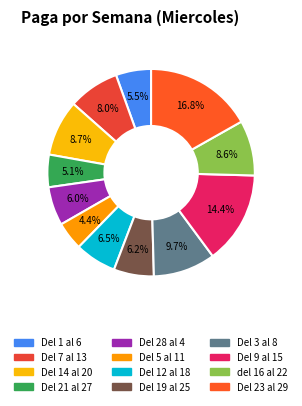

Does del 16 al 22 represent more than half of the total?

No